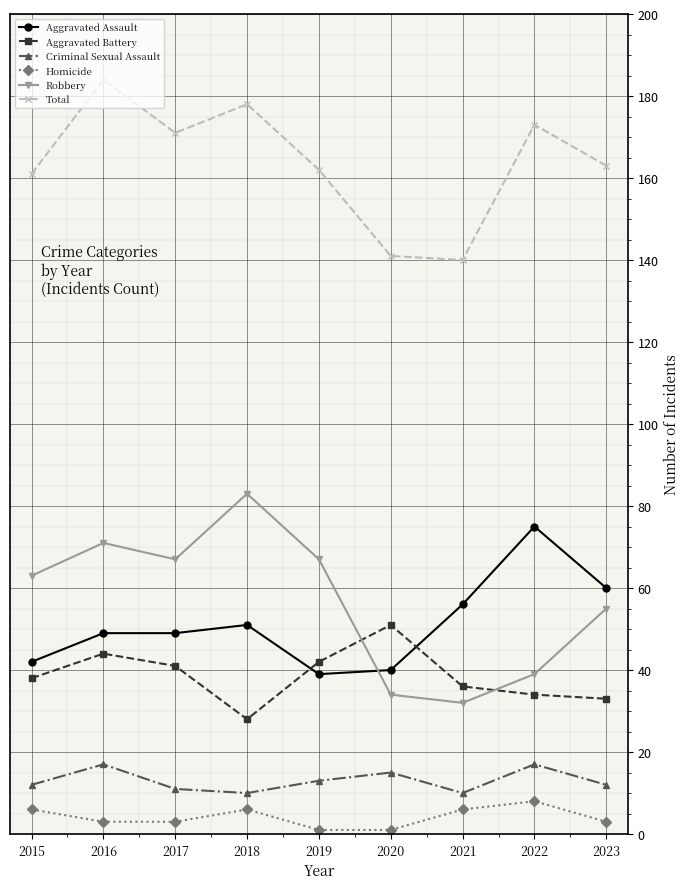

Rank the series by their maximum value, from lowest to highest.

Homicide, Criminal Sexual Assault, Aggravated Battery, Aggravated Assault, Robbery, Total